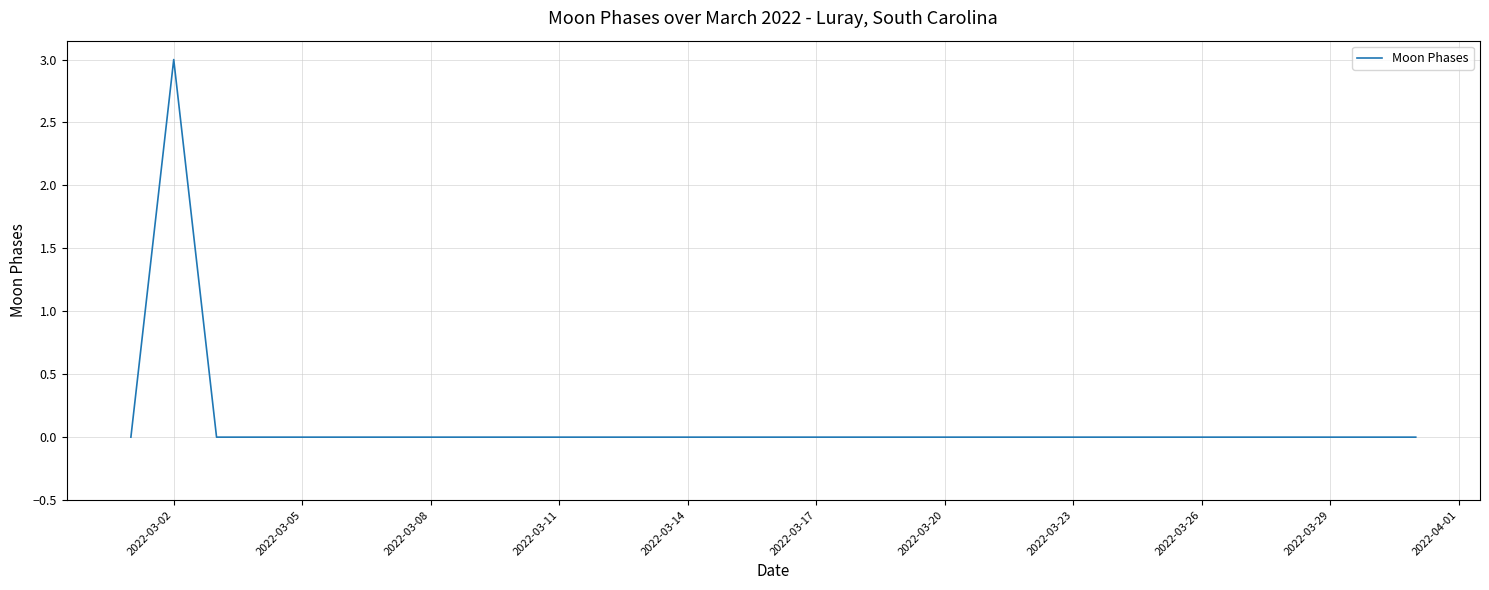

What is the maximum value shown in the chart?

3